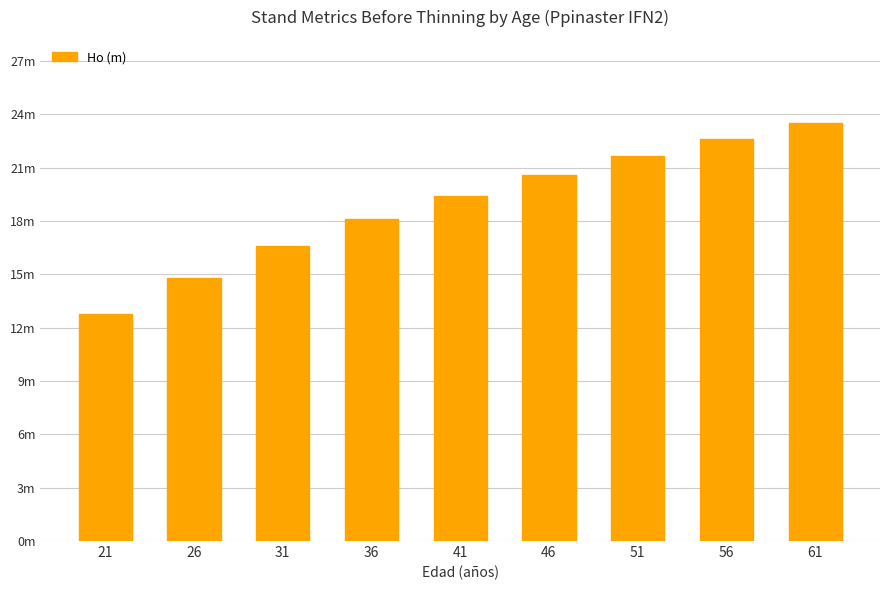

Reading left to right, what are all the values shown in this chart?

12.8	14.8	16.6	18.1	19.4	20.6	21.6	22.6	23.5